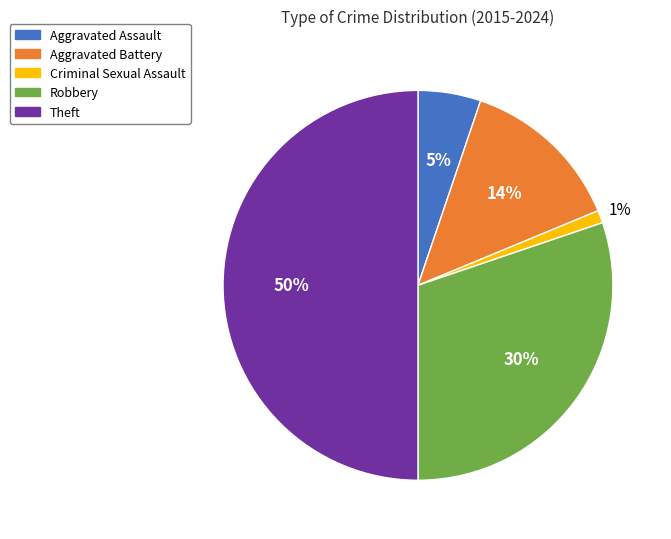

Does Aggravated Battery represent more than half of the total?

No